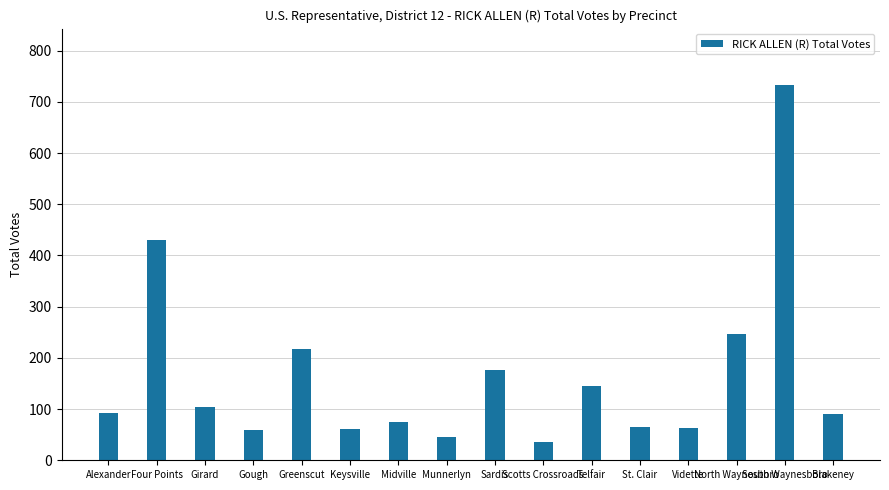

What is the maximum value shown in the chart?

733